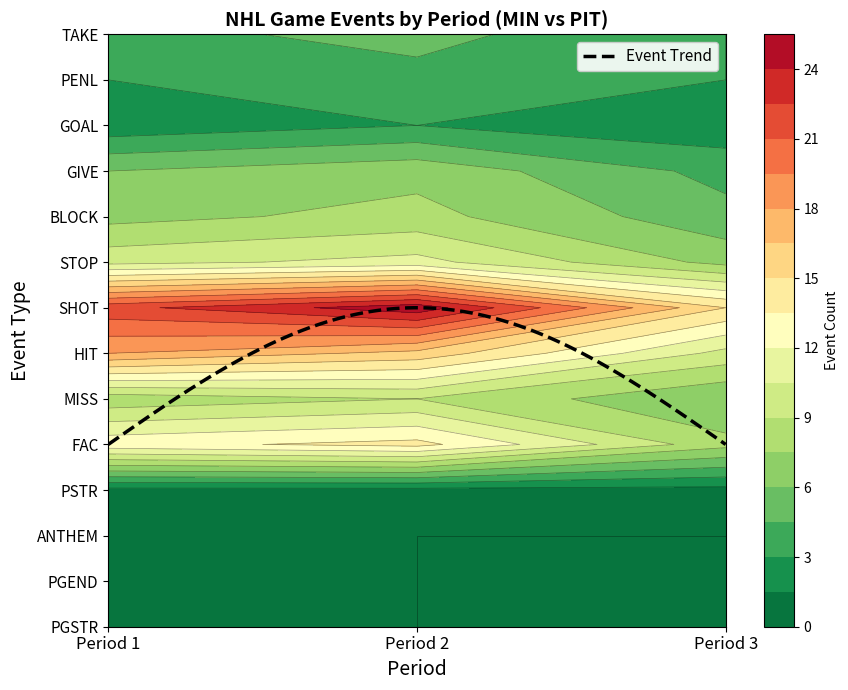

What is the sum of the GOAL values at 0 and 2?

4